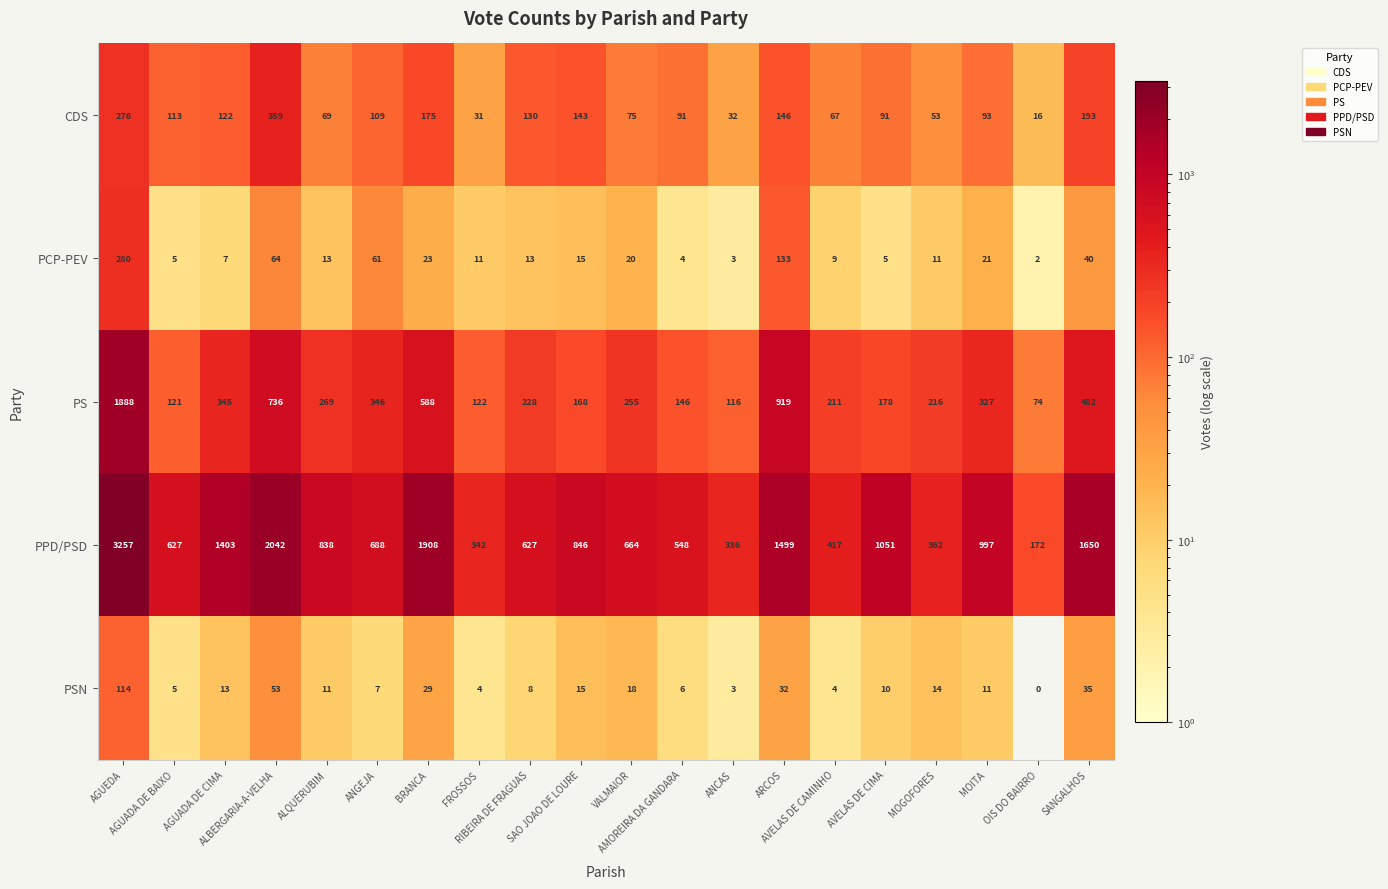

Which series has the largest total across all categories?

PPD/PSD